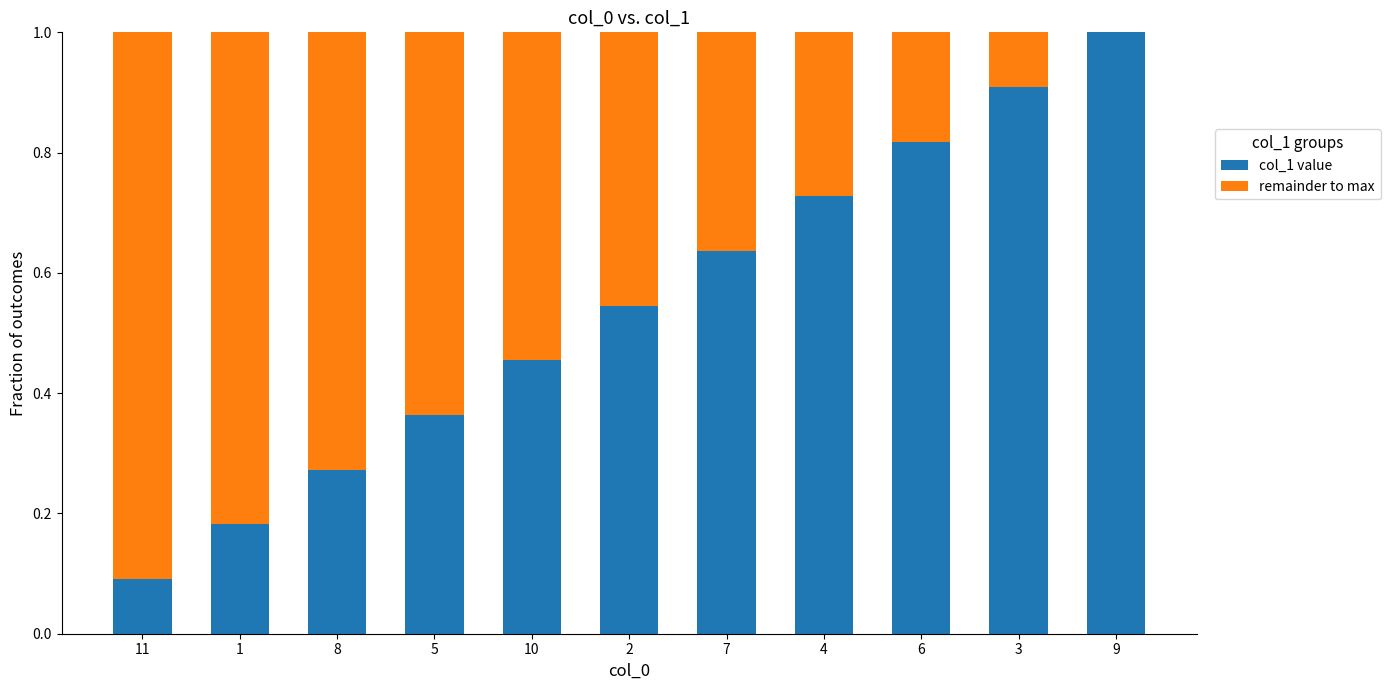

What is the total value across all series at 4?

1.0